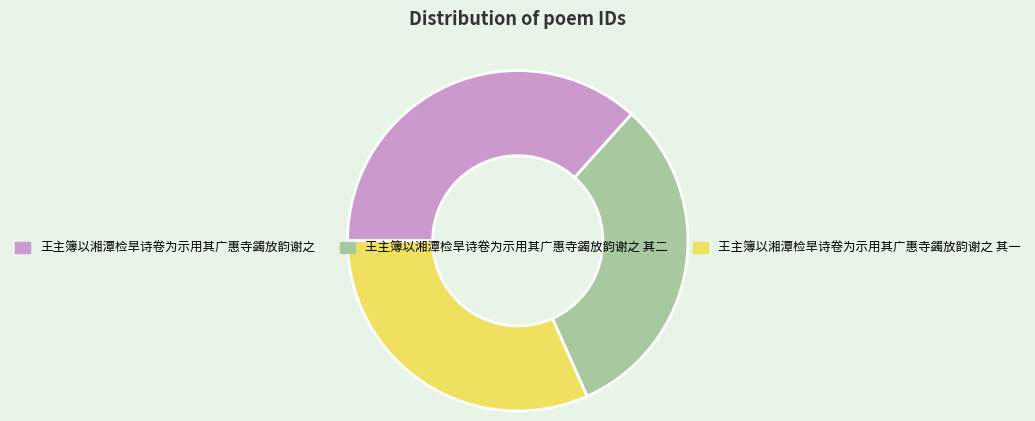

Which category has the biggest portion of the pie?

王主簿以湘潭检旱诗卷为示用其广惠寺蠲放韵谢之